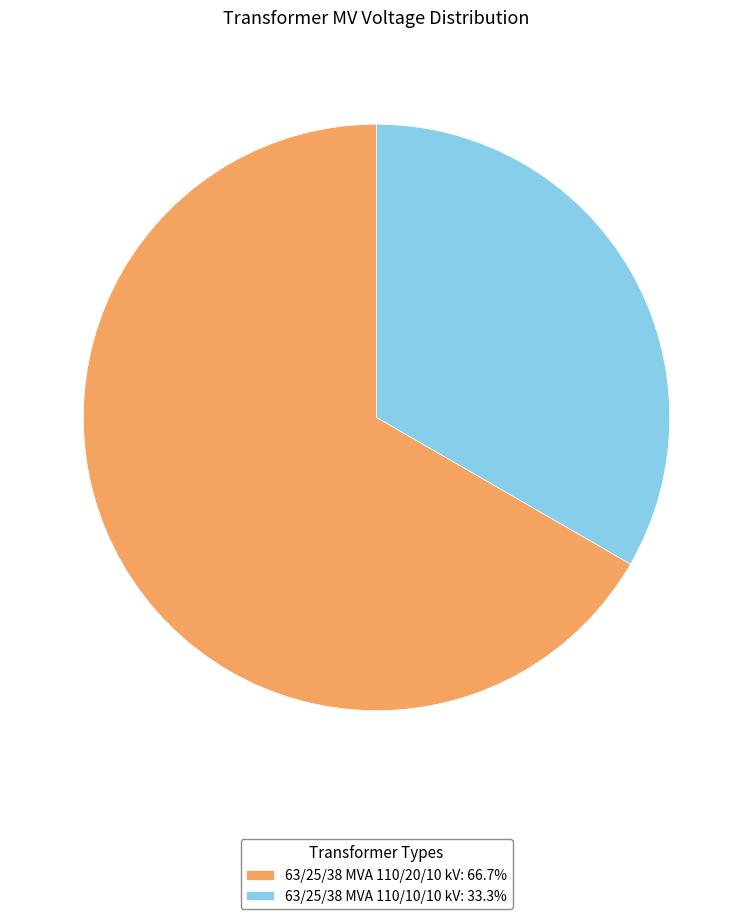

Between 63/25/38 MVA 110/20/10 kV and 63/25/38 MVA 110/10/10 kV, which is larger?

63/25/38 MVA 110/20/10 kV